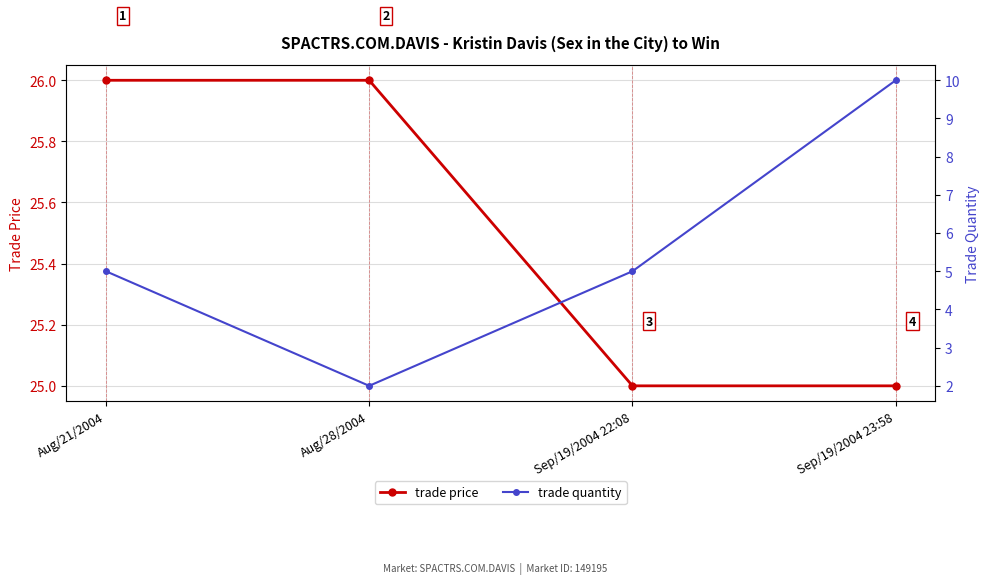

What are all the series names shown in the legend?

trade price, trade quantity